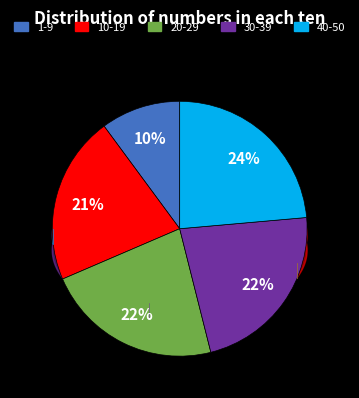

Does 30-39 account for over 50% of the chart?

No